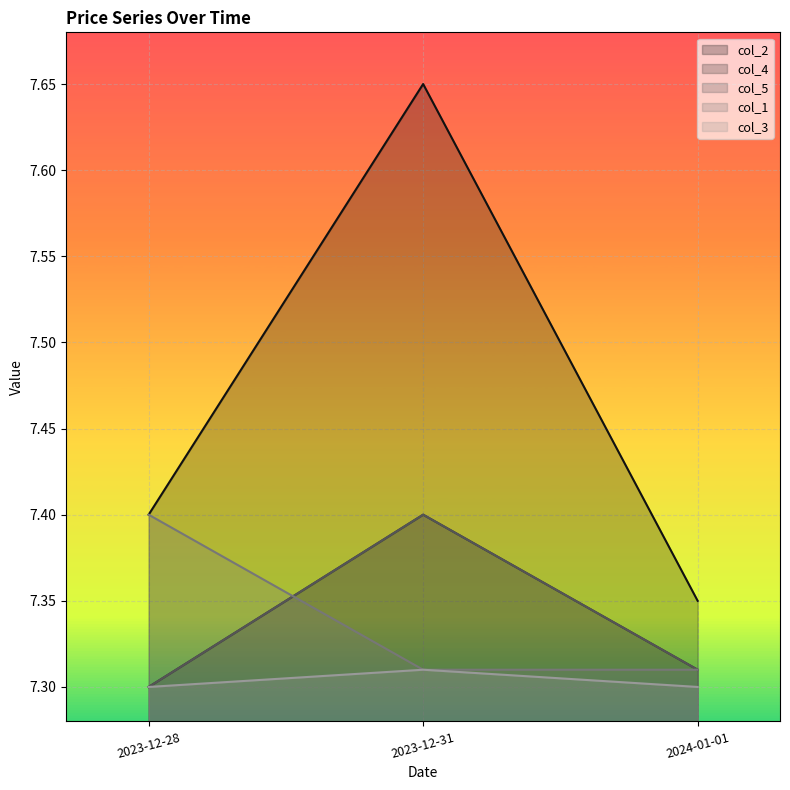

What is the value of the col_5 point at the 3rd from the left?

7.3